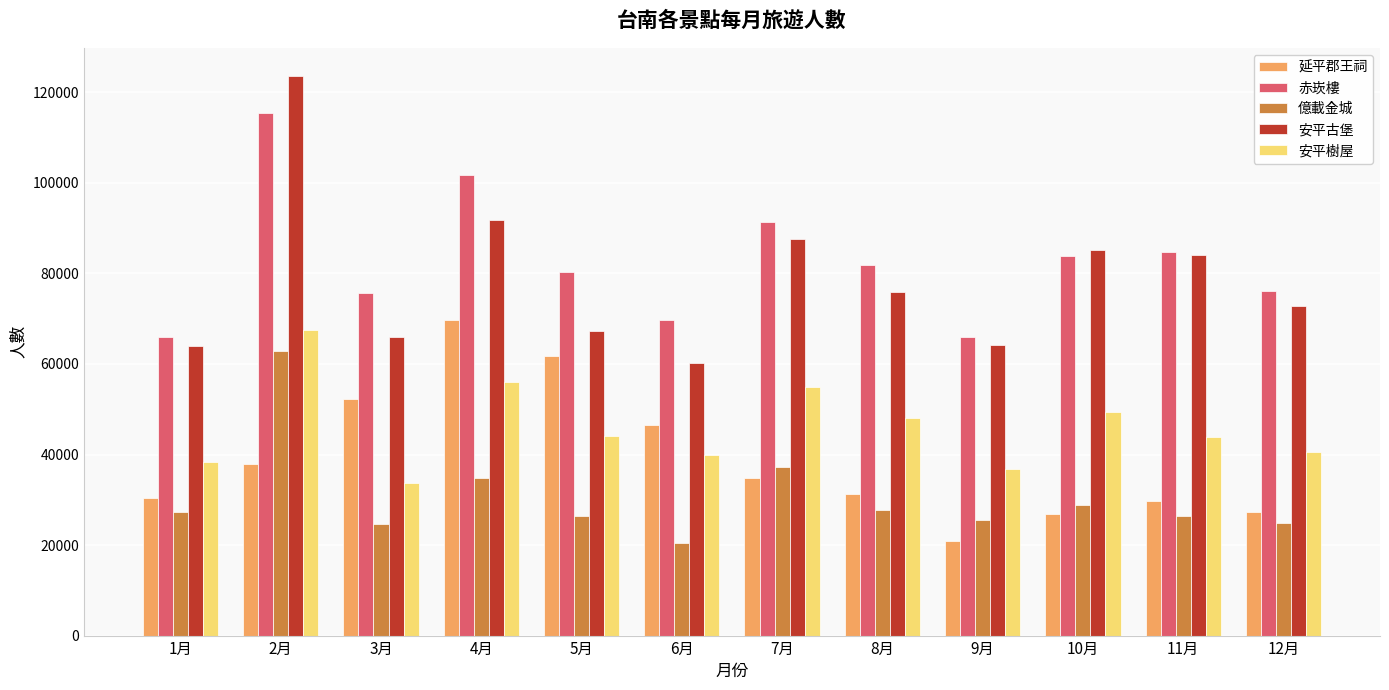

What are all the series names shown in the legend?

延平郡王祠, 赤崁樓, 億載金城, 安平古堡, 安平樹屋